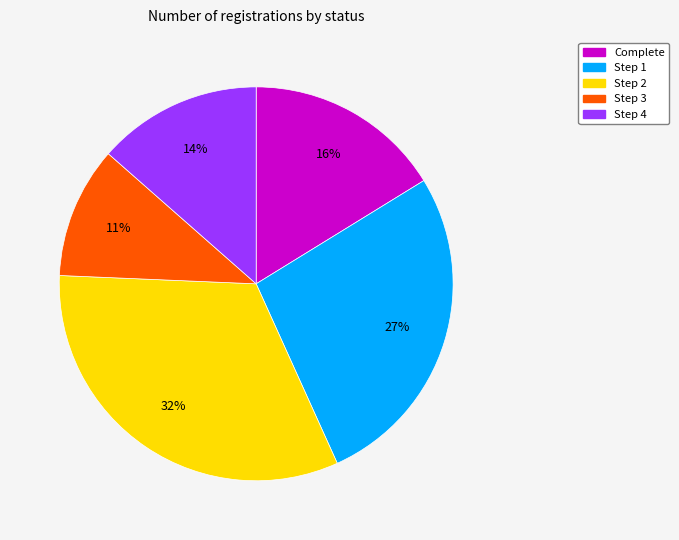

Which has a higher value, Complete or Step 3?

Complete